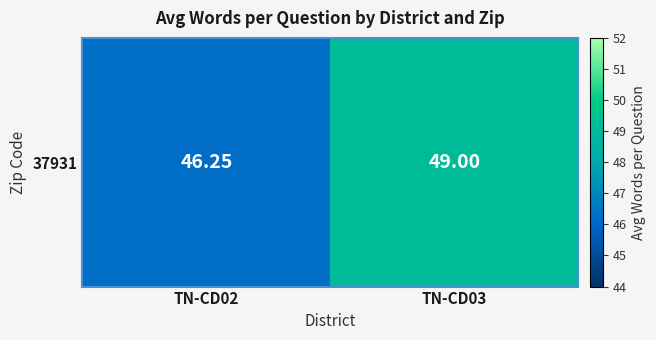

The chart shows a value of 46.2 at TN-CD02. True or false?

True